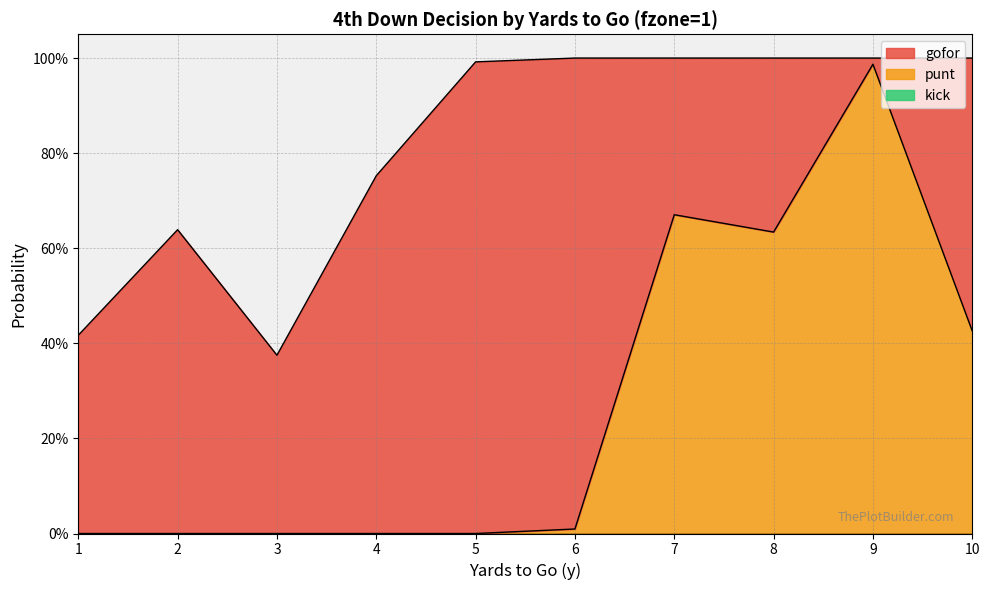

How many data points in punt are above 0?

5